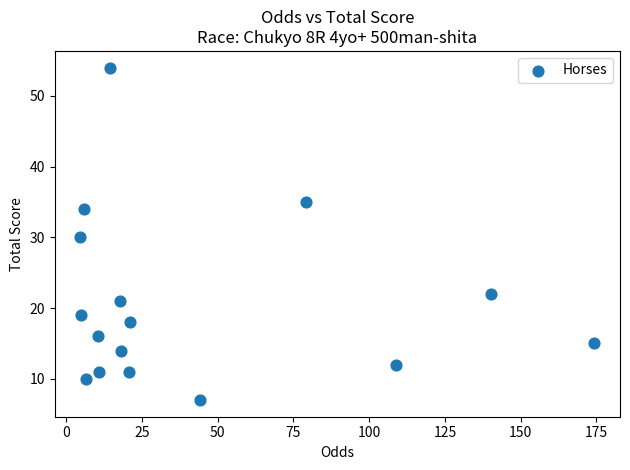

What is the range of Y values (max minus min)?

47